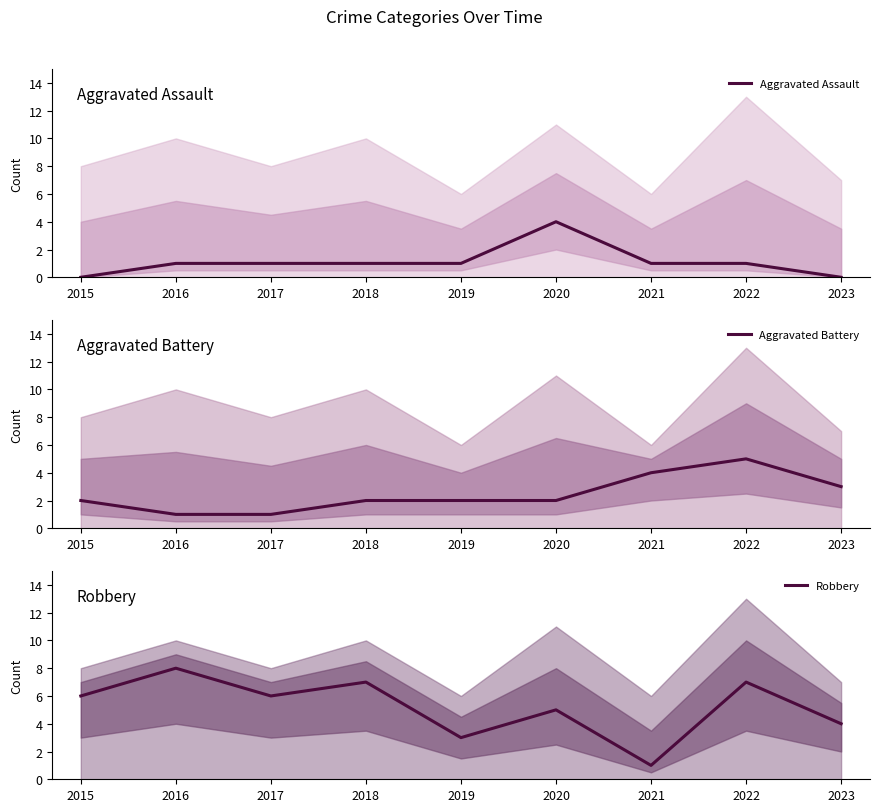

In Robbery, how many points are higher than both neighbors (excluding endpoints)?

4